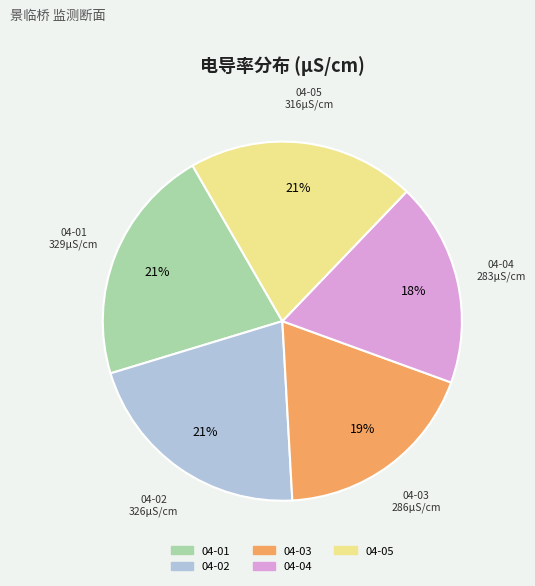

To the nearest percent, what is the average slice percentage?

20%